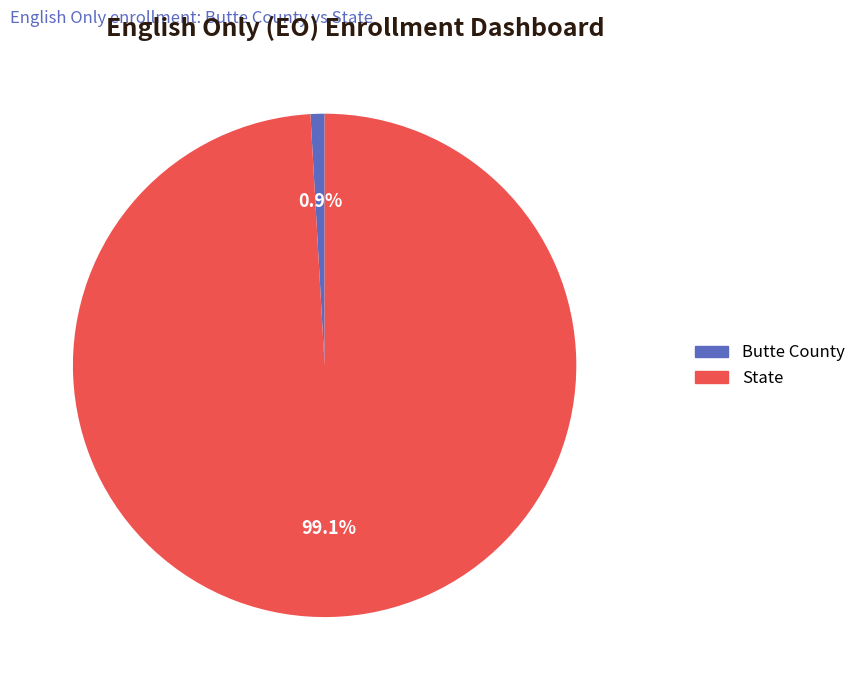

To the nearest percent, what is the difference between the Butte County and State slice percentages?

98%